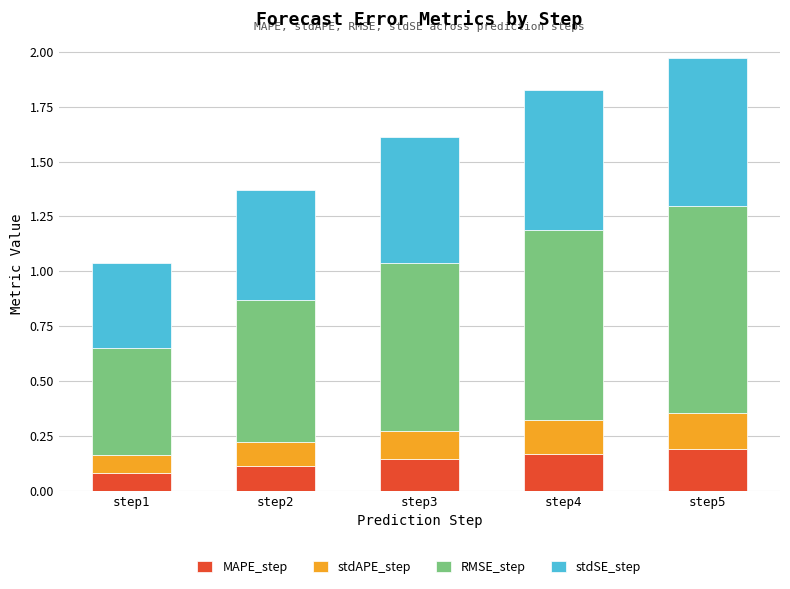

True or false: MAPE_step has a value of 0.2 at step4.

True